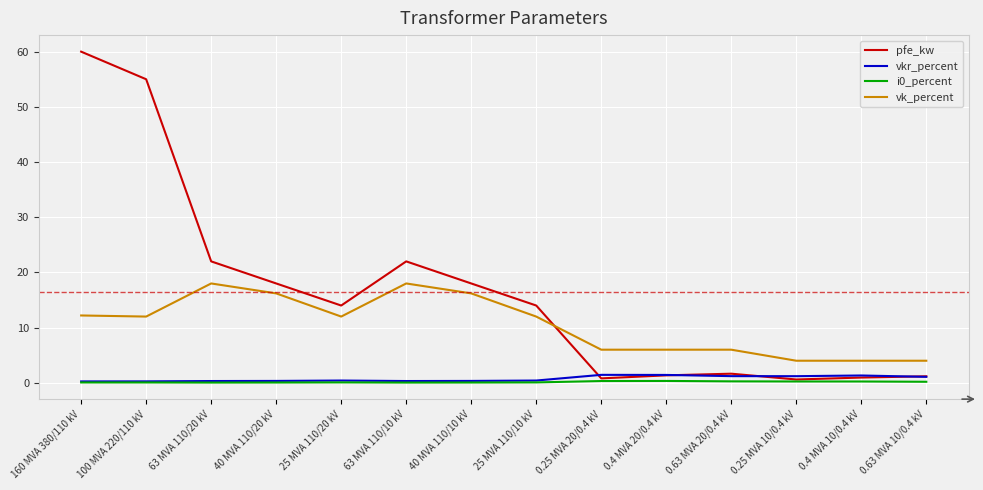

What is the greatest value displayed?

60.0